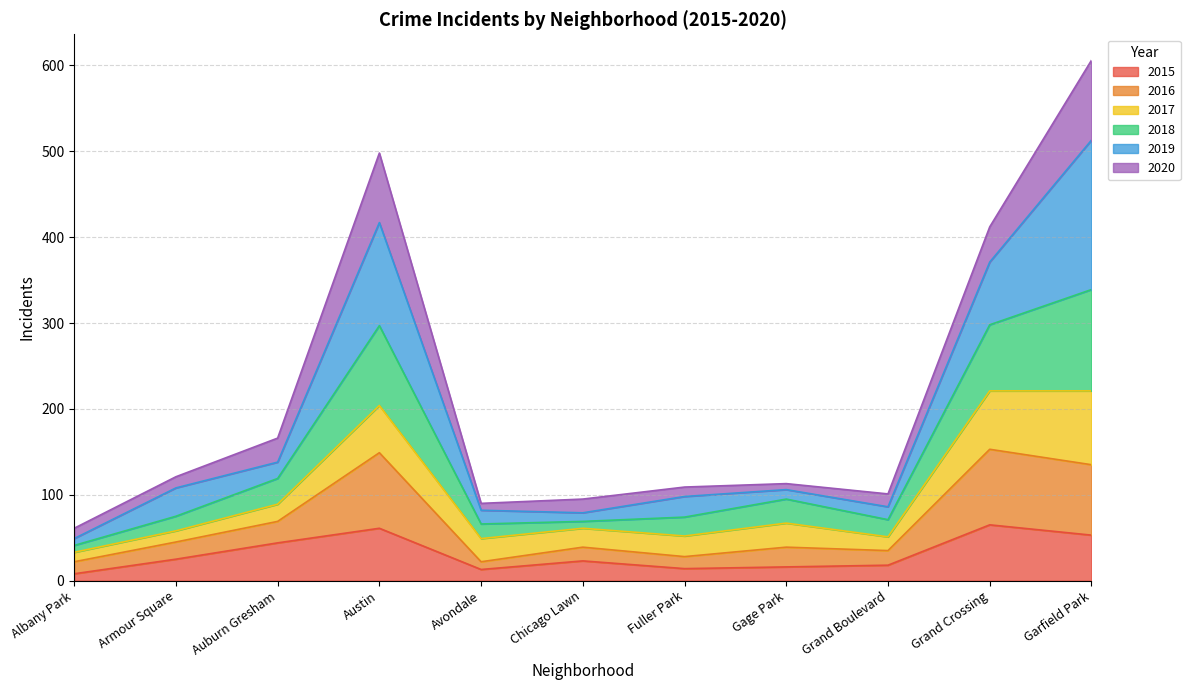

At which category does the chart reach its minimum across all series?

Albany Park